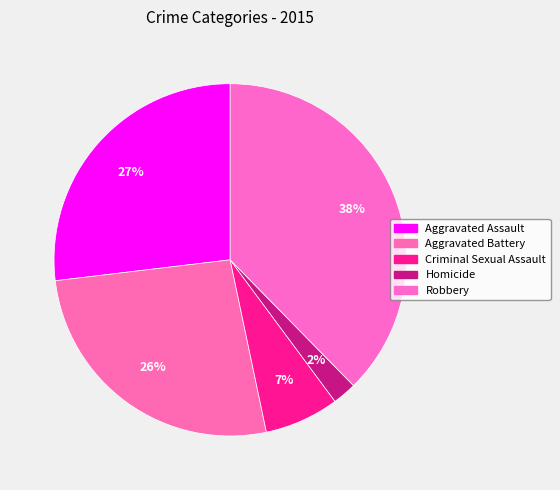

Combined, do Homicide and Robbery account for over 50%?

No